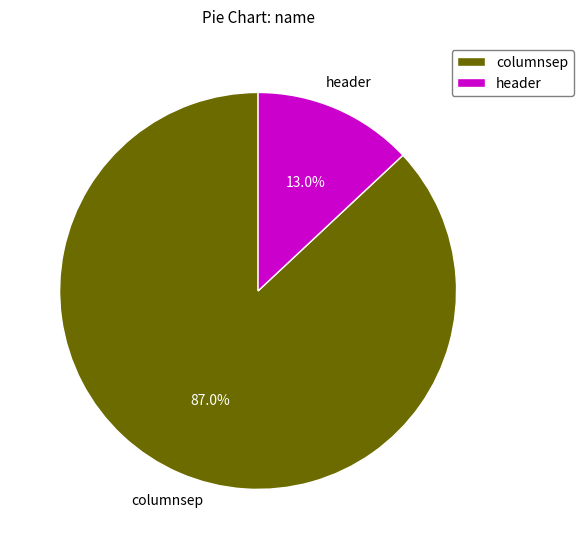

Which has a higher value, header or columnsep?

columnsep